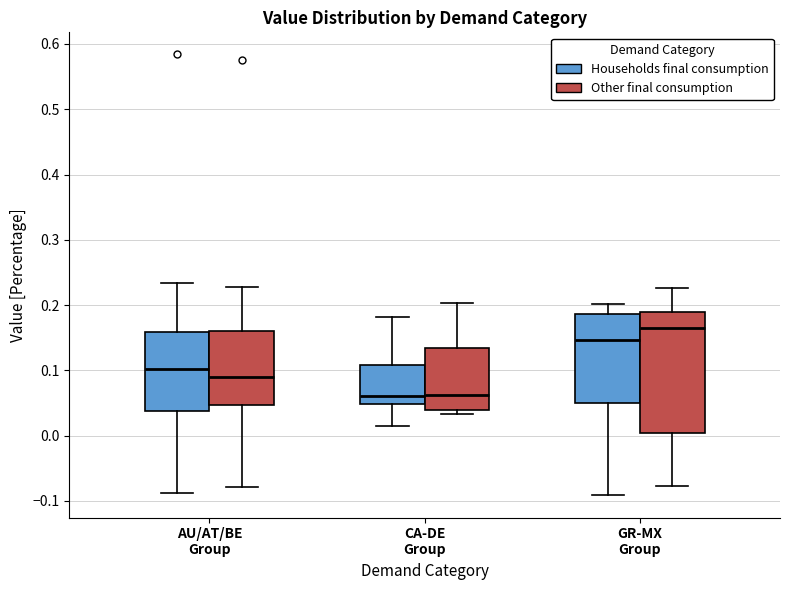

Which box is the tallest, from its lower edge to its upper edge?

GR-MX Group (Other final consumption)